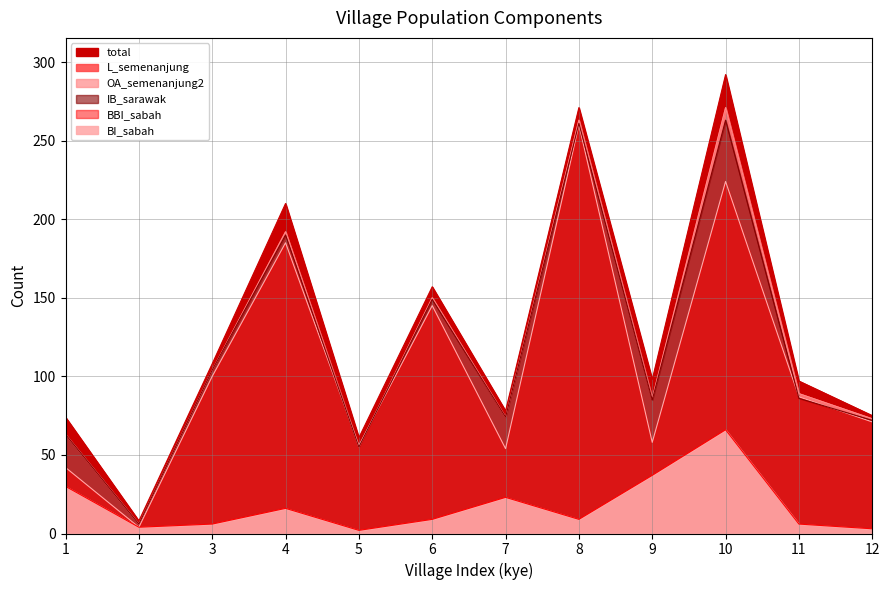

How many lines are shown in the chart?

6